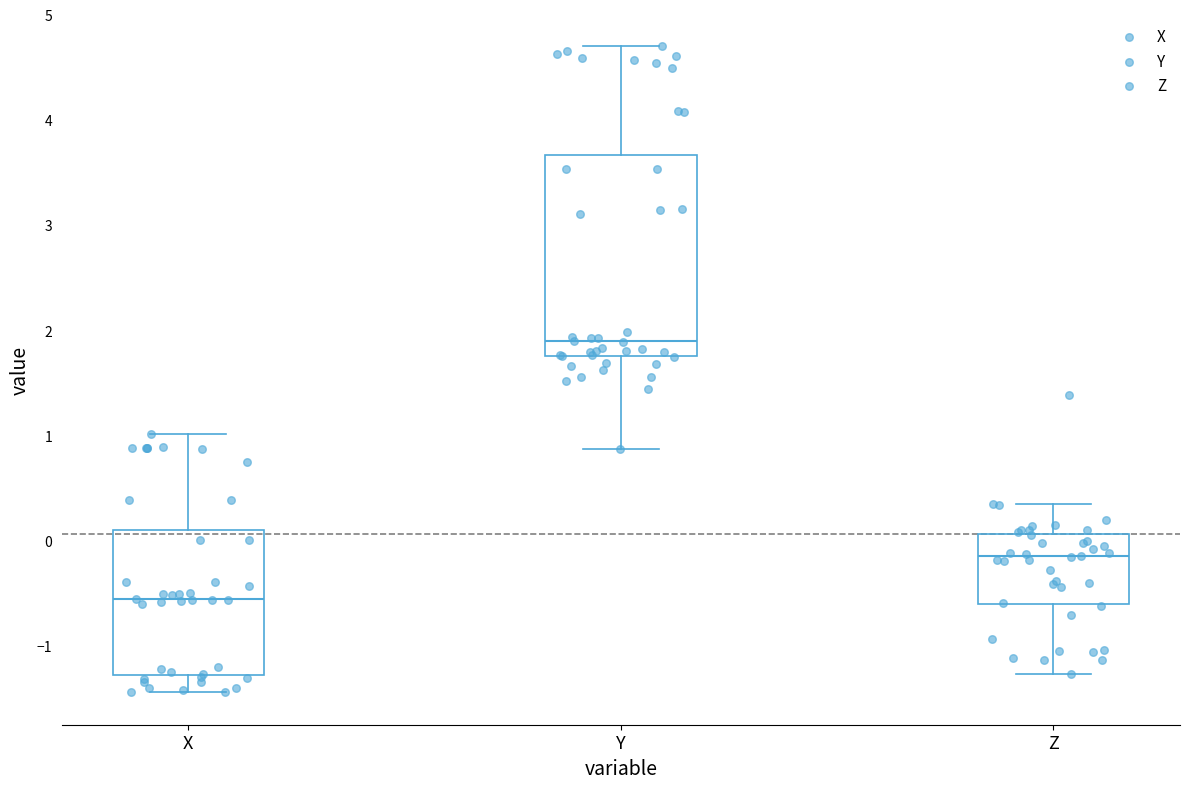

Which box has the lowest median line?

X